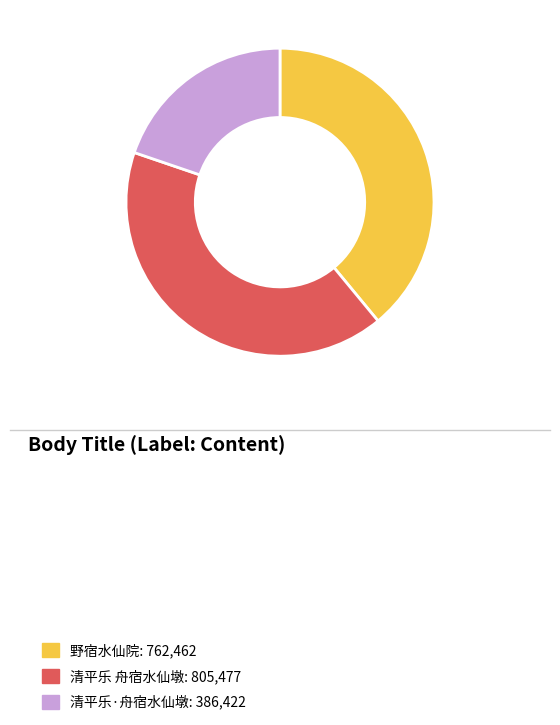

Do 野宿水仙院 and 清平乐·舟宿水仙墩 together represent more than half of the pie?

Yes